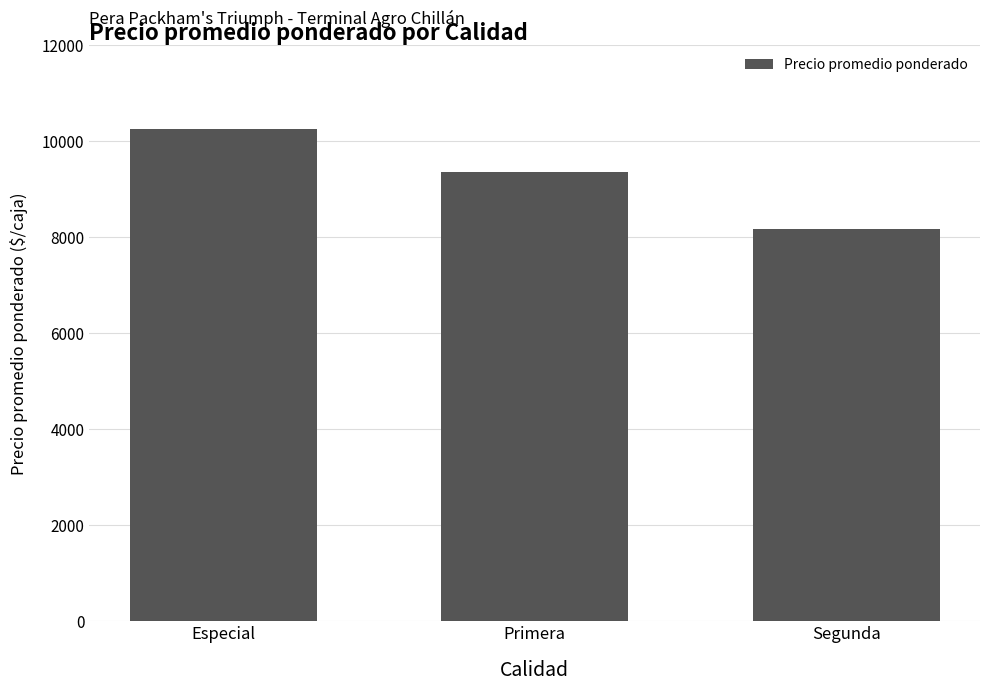

Reading right to left, what are all the values shown in this chart?

8167	9369	10266